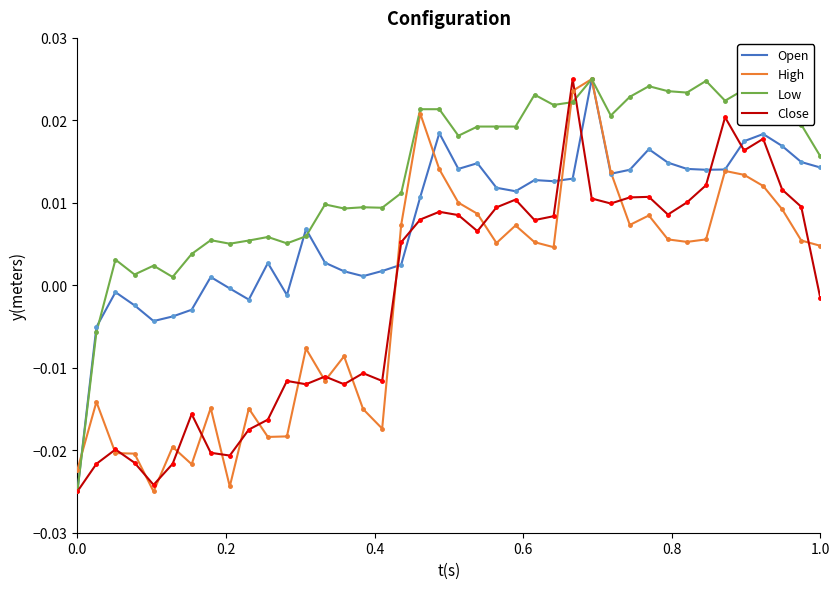

Which series has the largest total across all categories?

Low